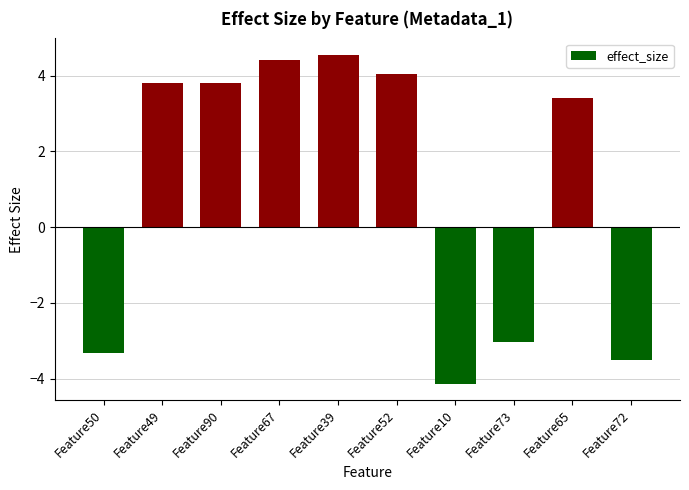

Approximately how many times larger is the value at Feature39 compared to Feature67?

1.0